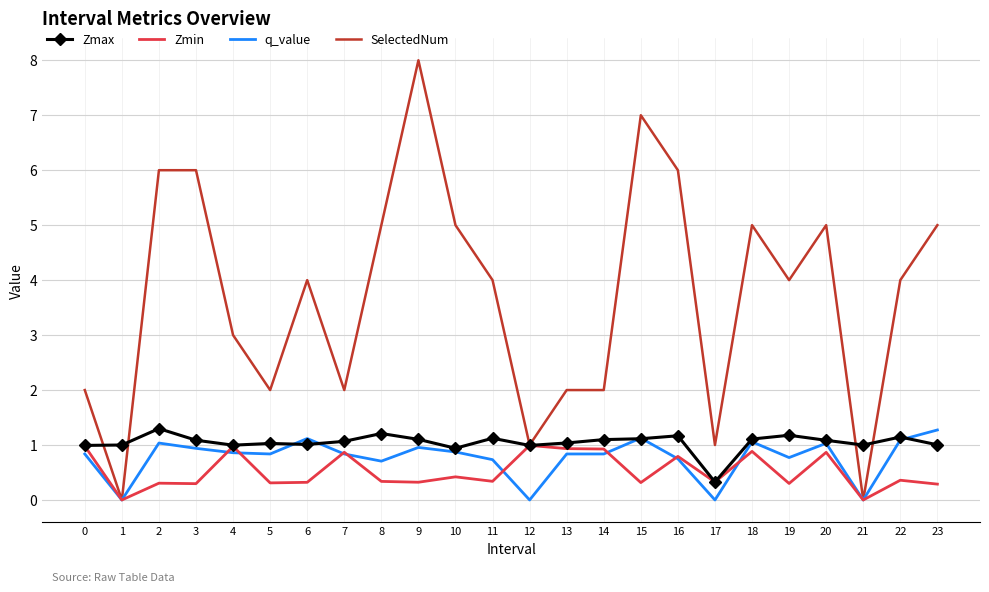

True or false: q_value and Zmax intersect in this chart.

True